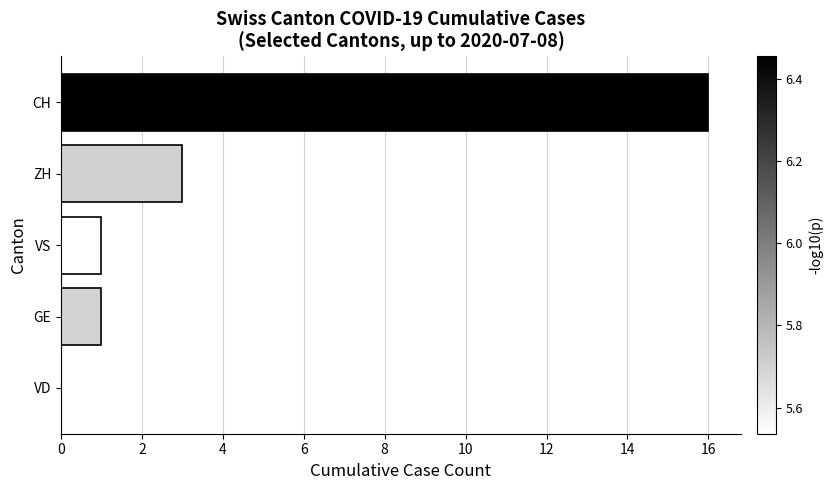

Are the bars horizontal?

Yes